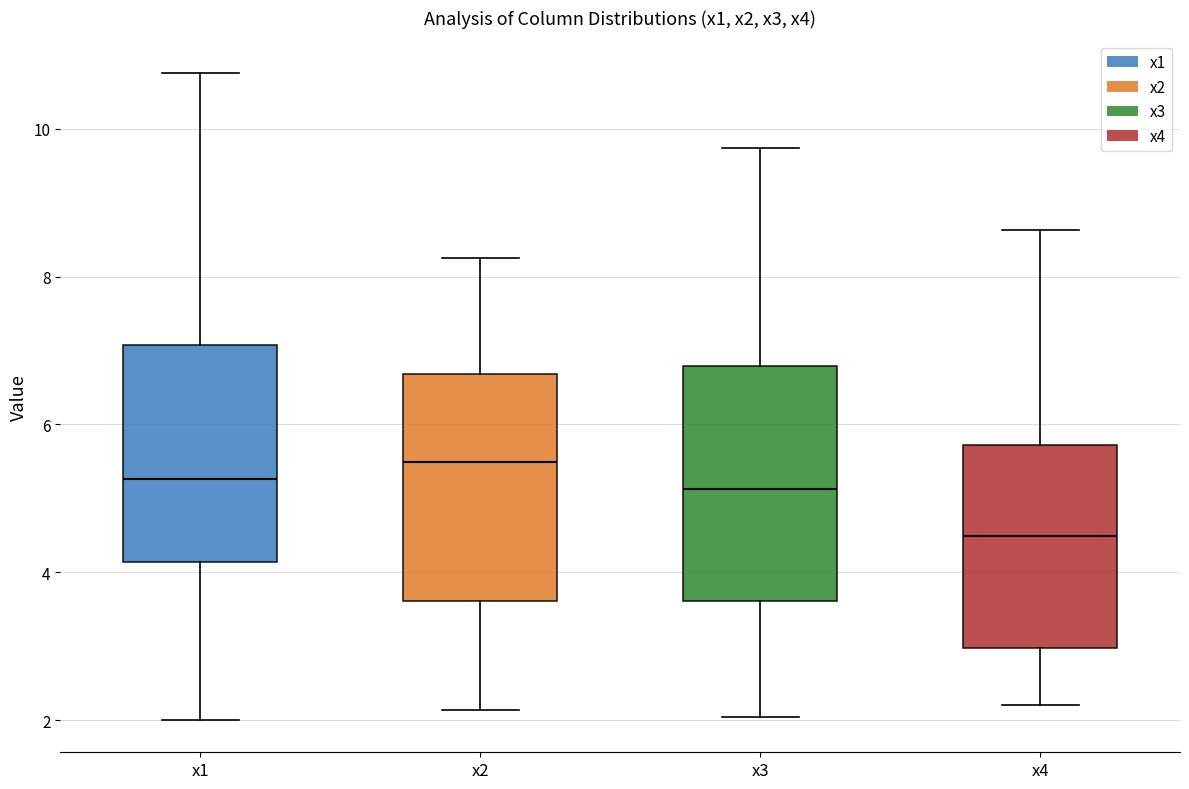

Which box's median line is the highest?

x2